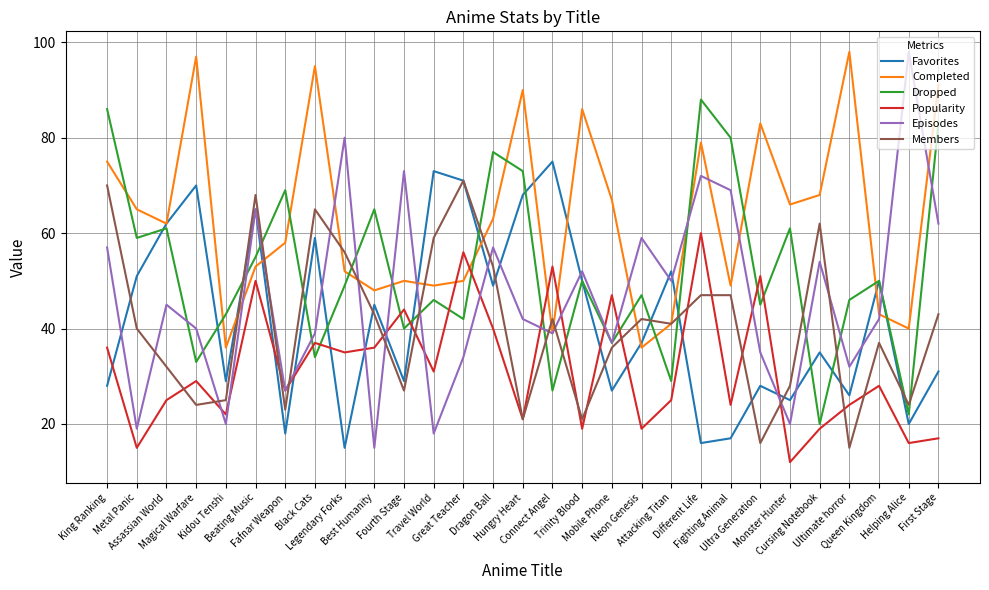

What is the lowest value of the Episodes series?

15